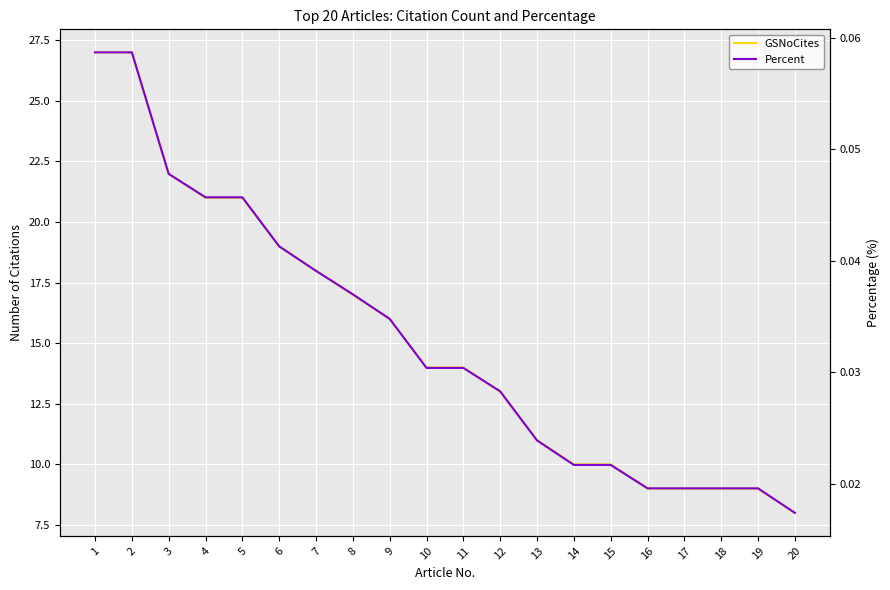

How many Percent values are between 0 and 1?

20